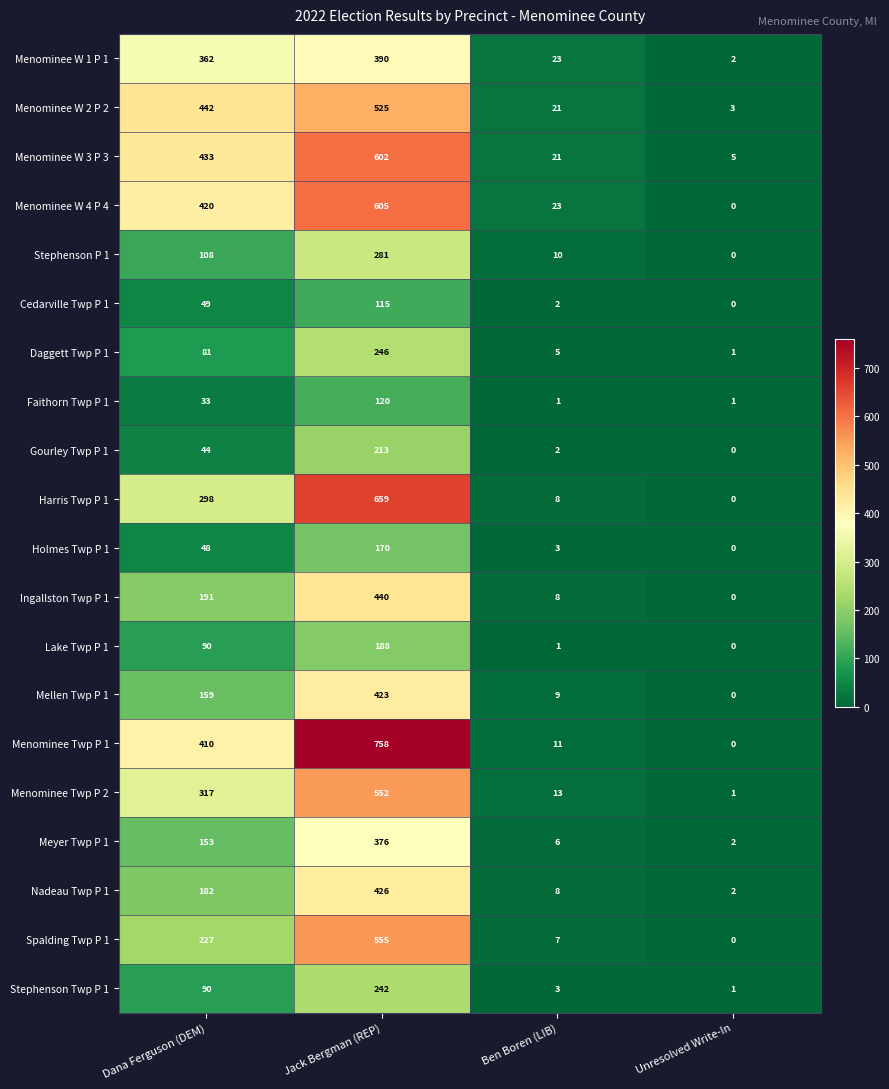

Which series has the widest spread of values?

Menominee Twp P 1